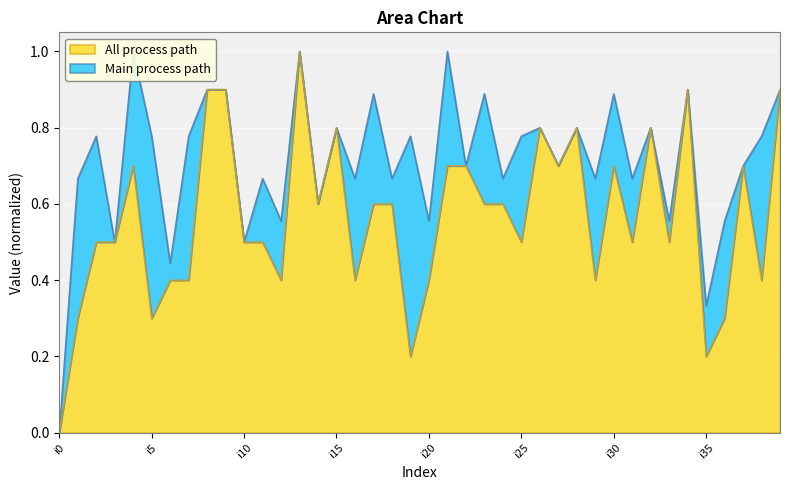

What is the sum of the values at i7 and i11?

0.9